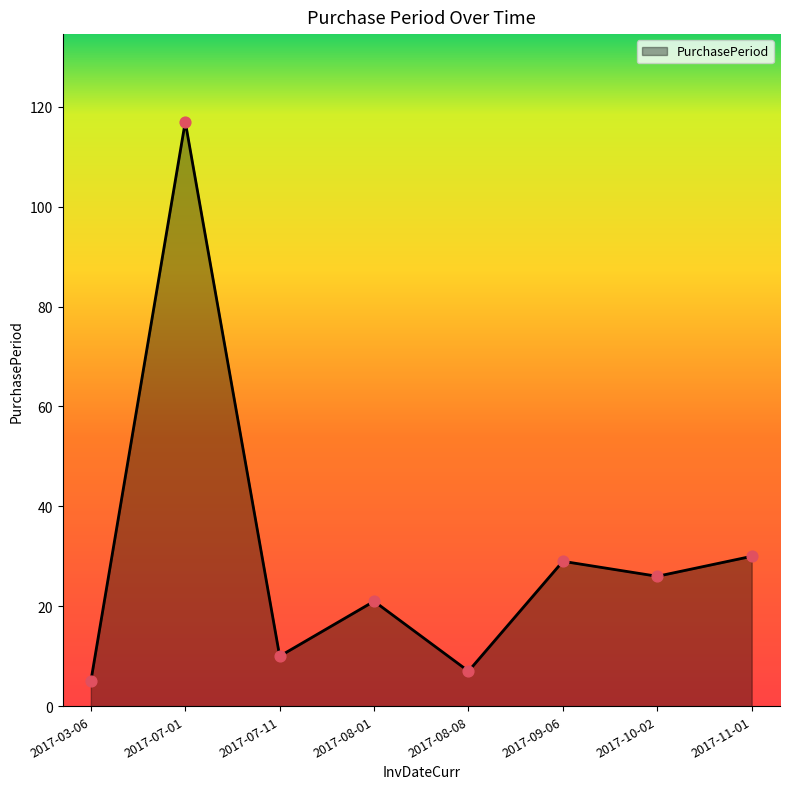

Between 2017-11-01 and 2017-10-02, which is larger?

2017-11-01